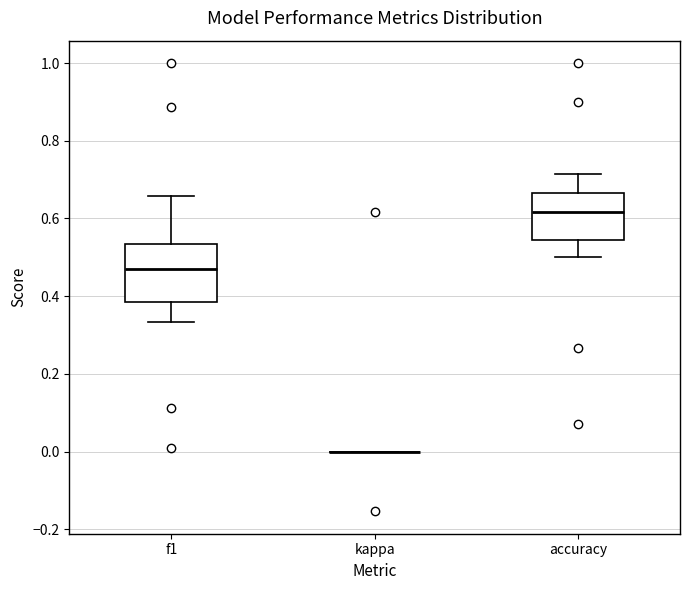

Reading left to right, read every box against the y-axis: the position of its median line, the range the box covers, and the ends of its whiskers. The values are not printed on the chart, so give them approximately, as read against the axis.

f1: median 0.46, box 0.38 to 0.54, whiskers 0.34 to 0.66
kappa: box collapsed to a line at 0.00, whiskers 0.00 to 0.00
accuracy: median 0.62, box 0.54 to 0.66, whiskers 0.50 to 0.72